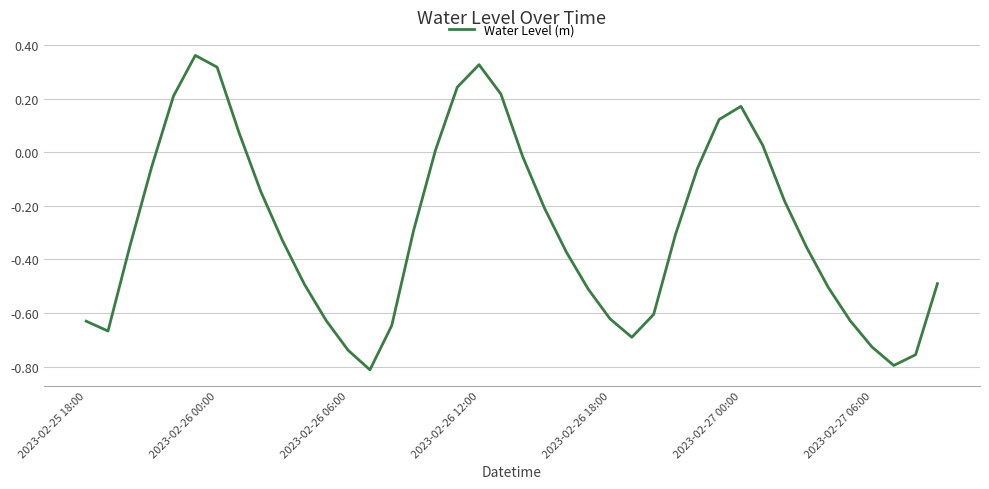

What is the difference between the maximum and minimum values?

1.2